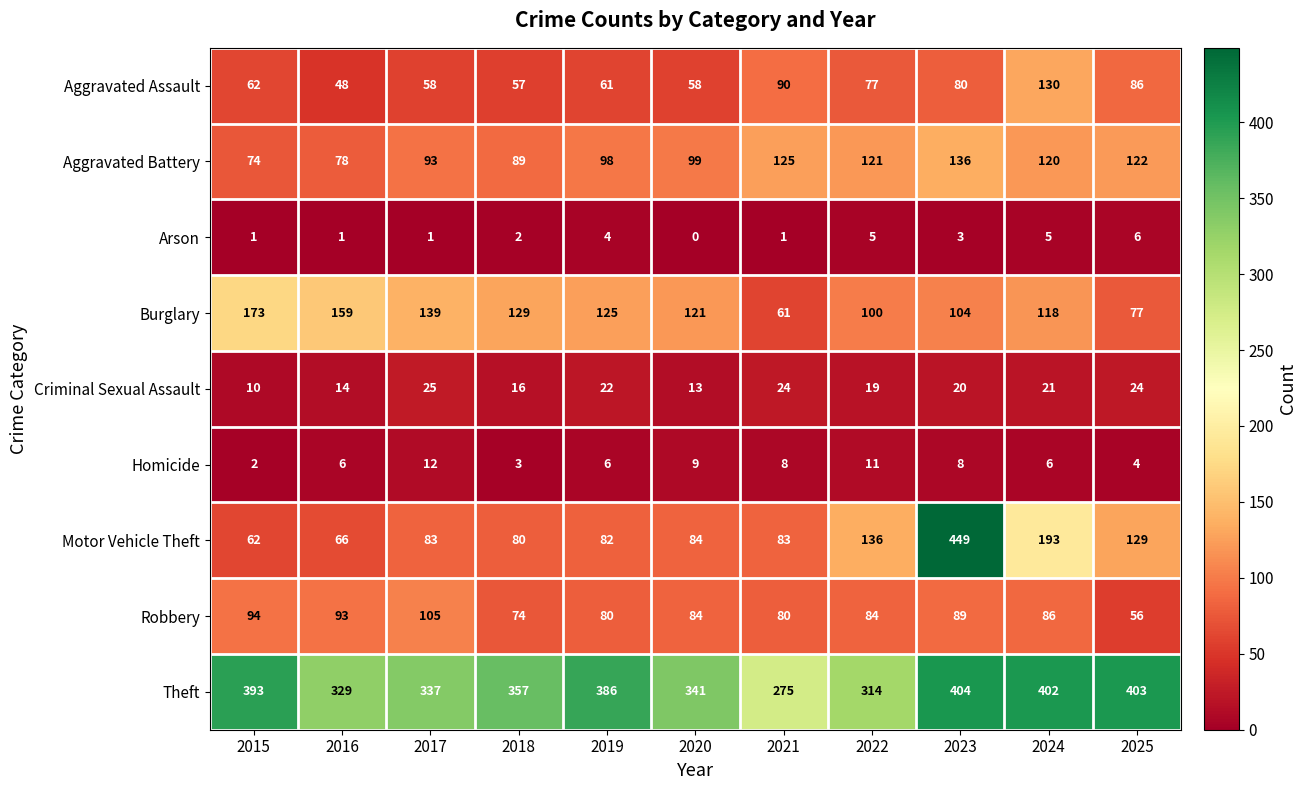

At 2024, list the series in order from smallest to largest.

Arson, Homicide, Criminal Sexual Assault, Robbery, Burglary, Aggravated Battery, Aggravated Assault, Motor Vehicle Theft, Theft